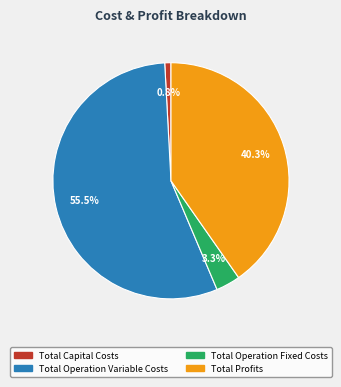

Which category accounts for the majority?

Total Operation Variable Costs